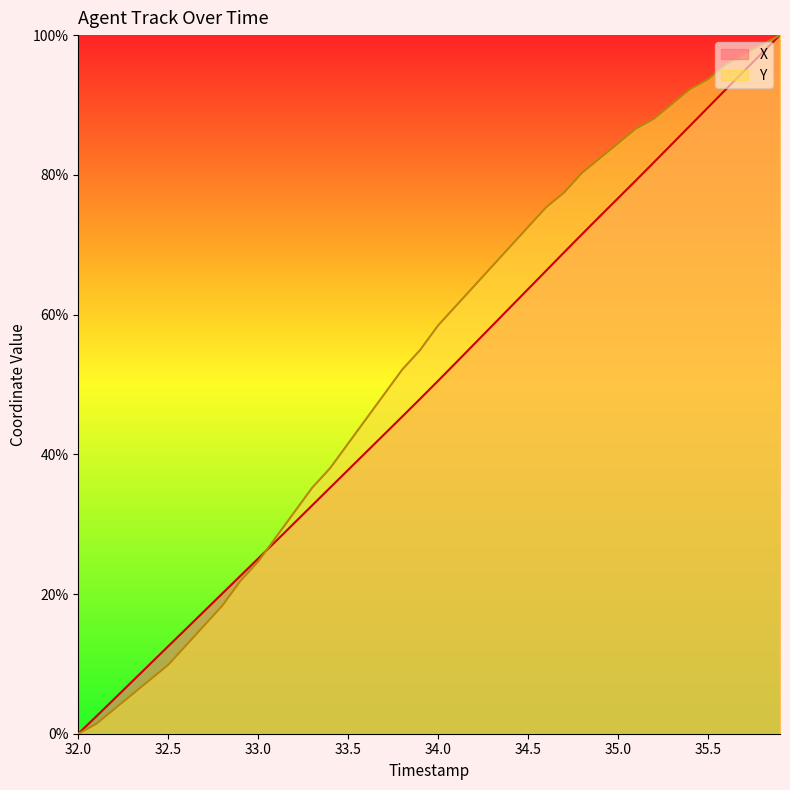

The Y series shows 24.6 at 33.0. True or false?

True